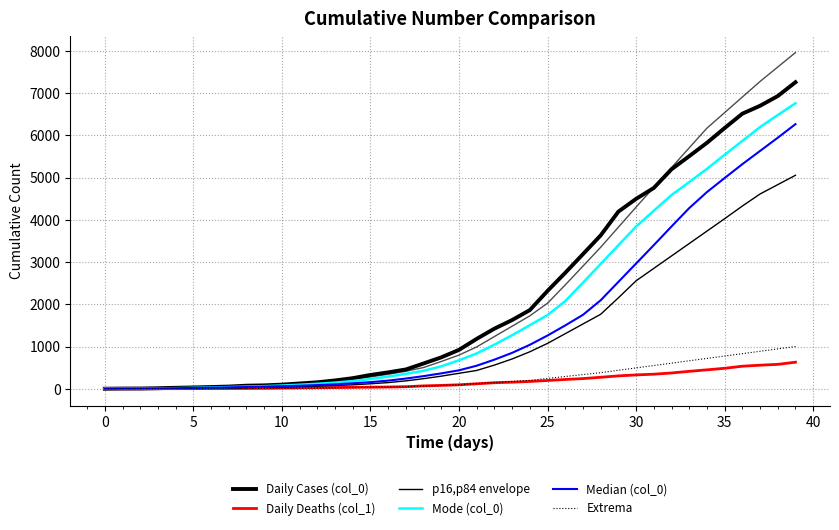

At which label is Median (col_0) closest to 3134?

30